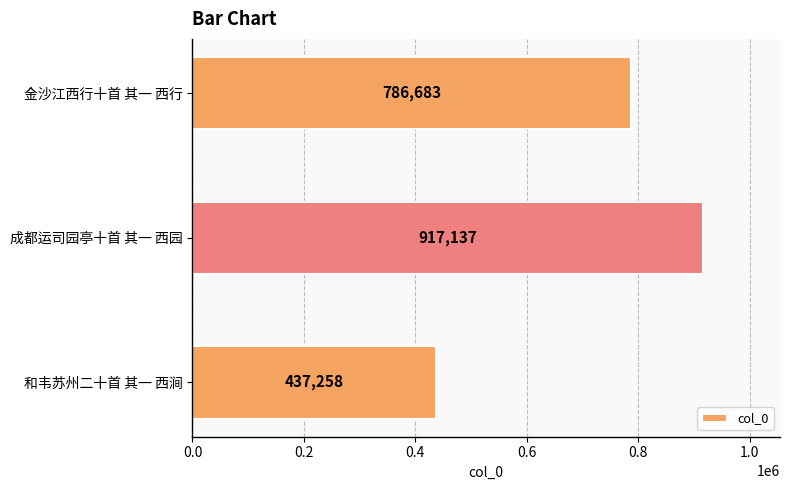

Does the chart contain any negative values?

No